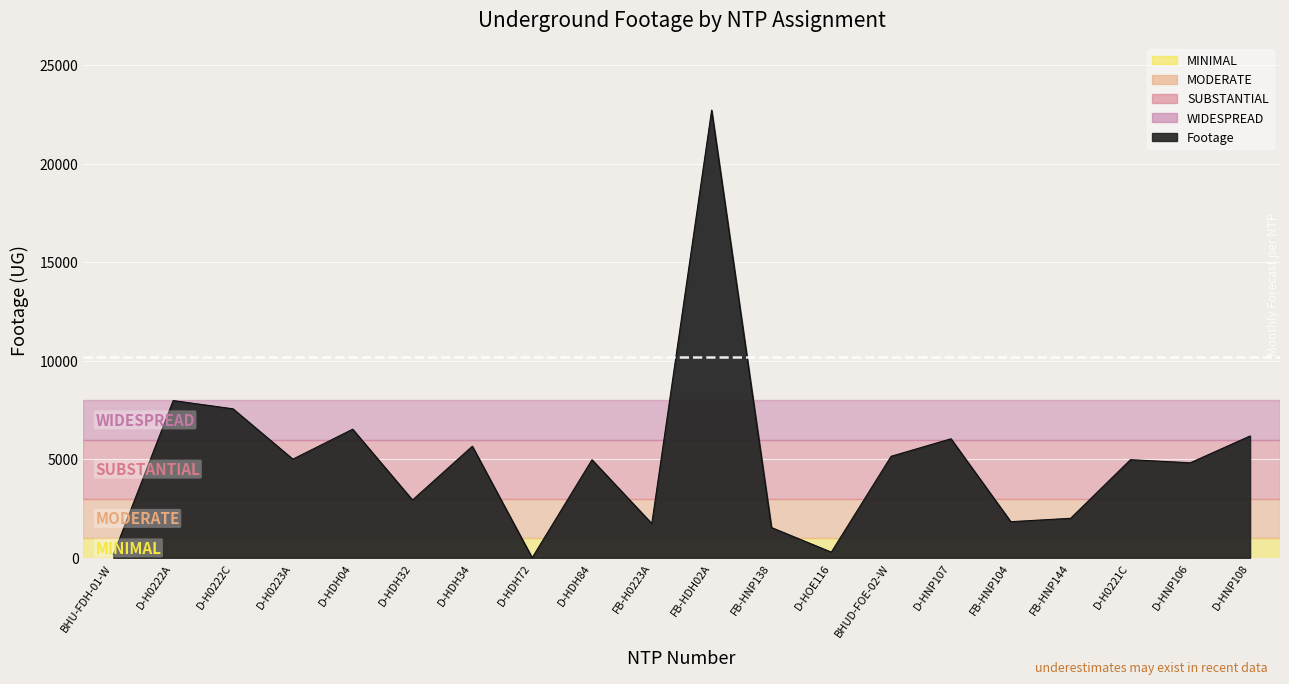

What is the difference between the maximum and minimum values?

22725